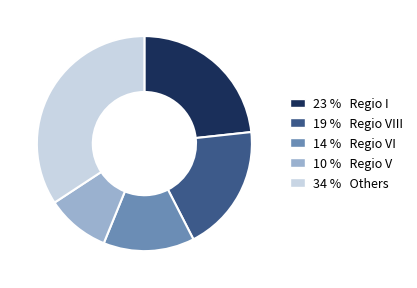

Does any single category account for the majority?

No